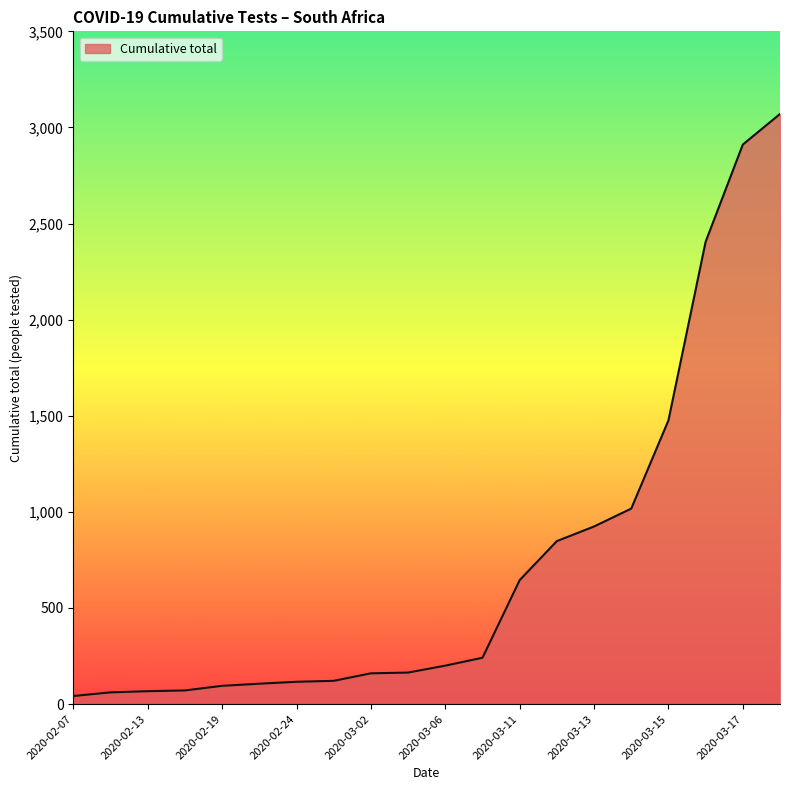

What is the difference between the maximum and minimum values?

3028